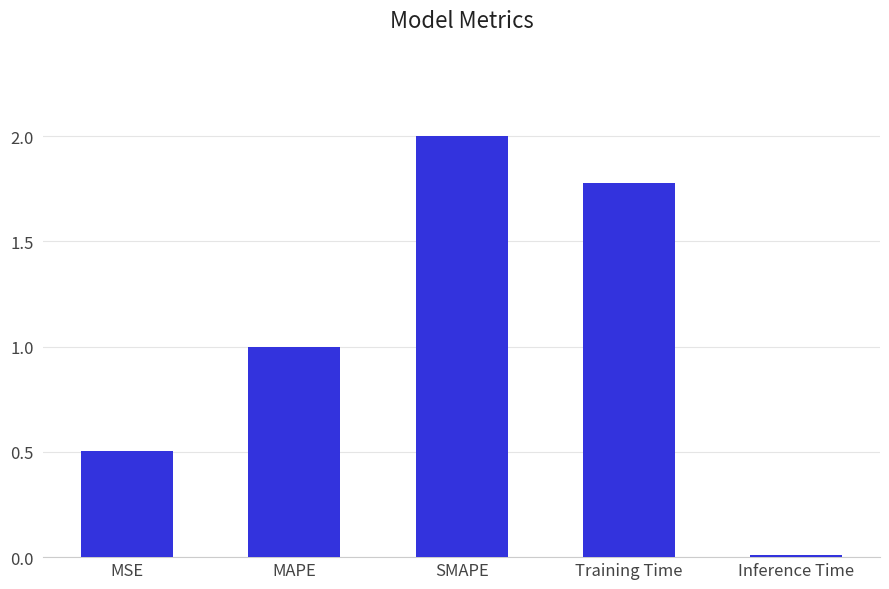

What is the greatest value displayed?

2.0